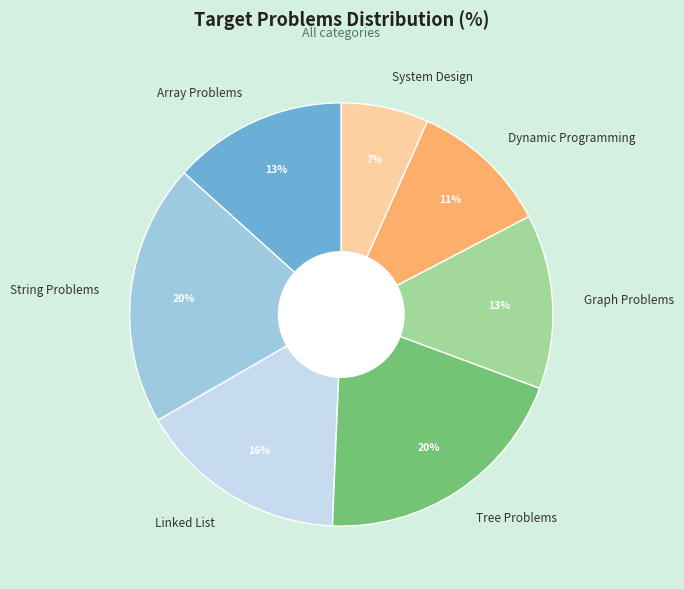

What percentage is the Array Problems slice, to the nearest percent?

13%